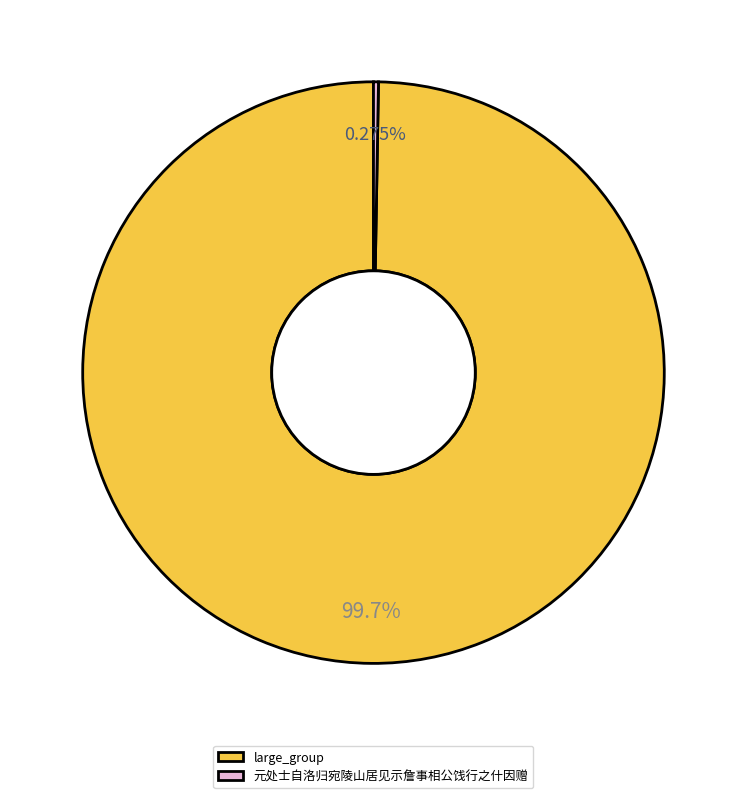

Does any single category account for the majority?

Yes